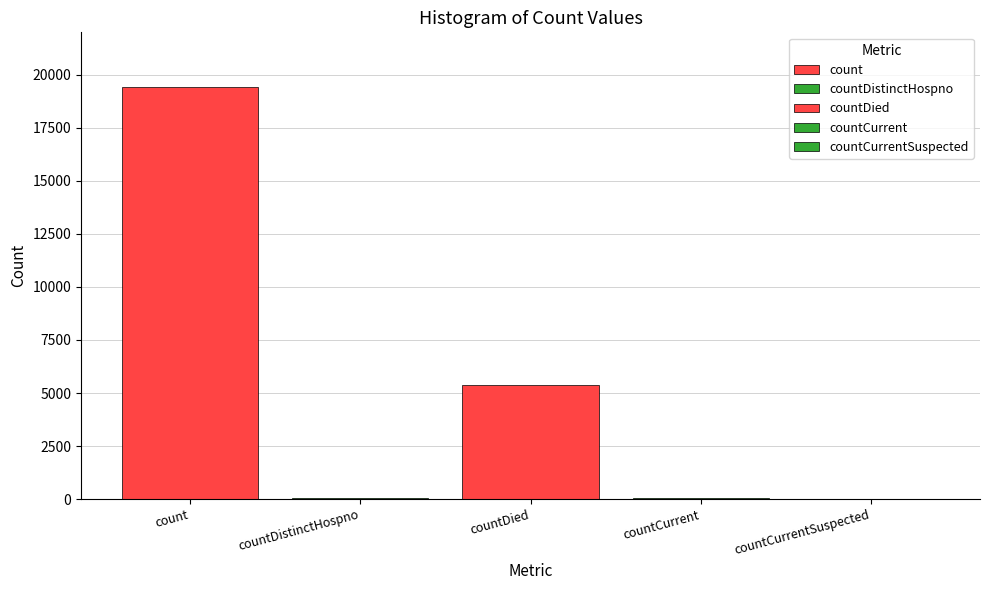

How many data points does each series have?

5